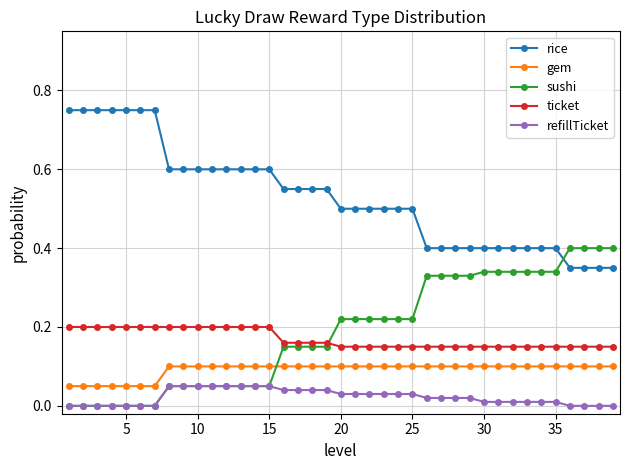

True or false: ticket and gem cross at least once.

False